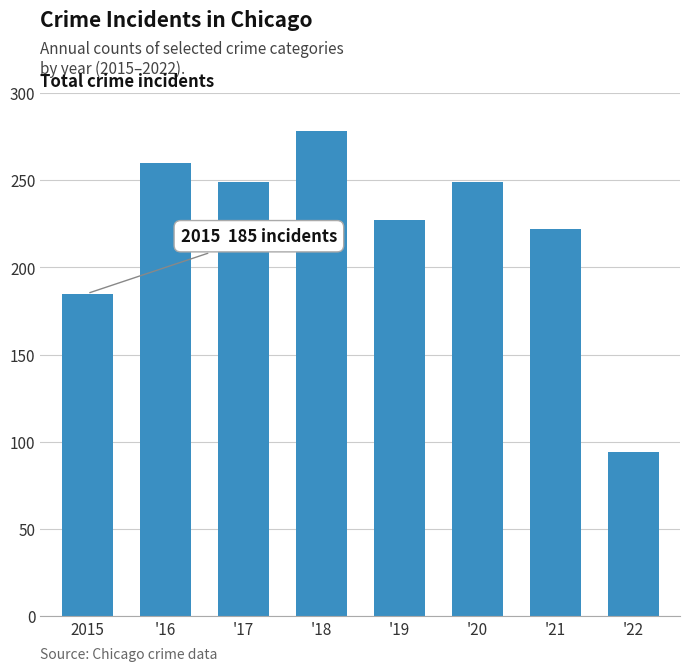

What position from the right is '22?

1